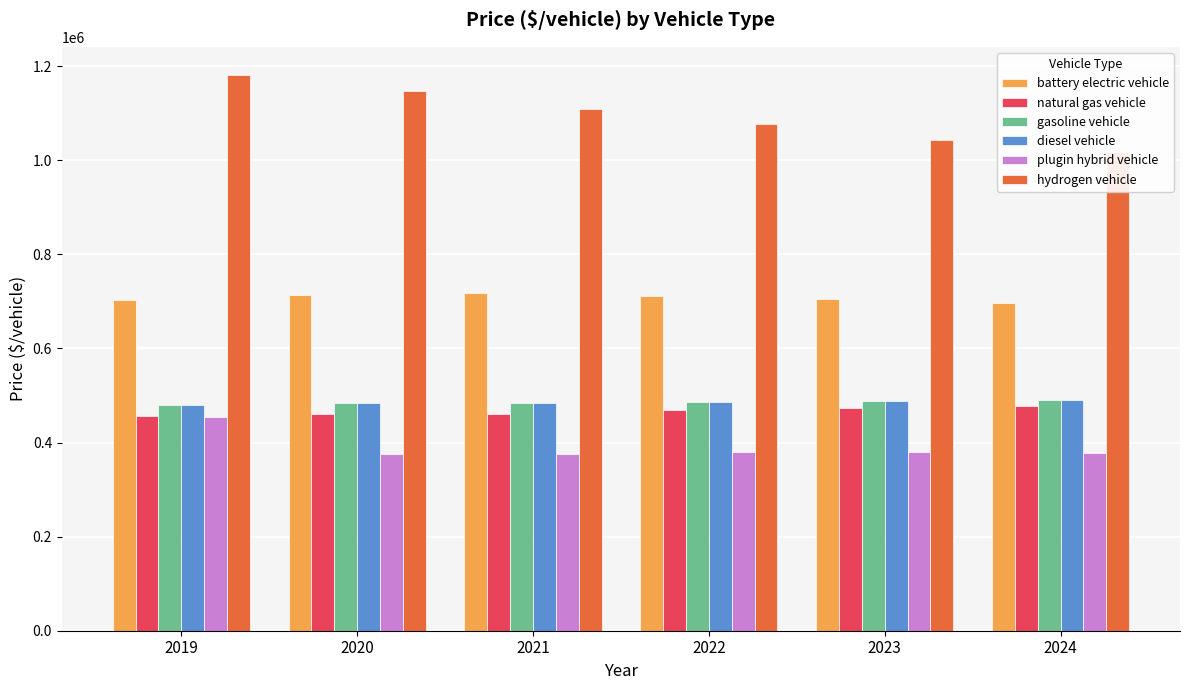

What is the sum of all gasoline vehicle values?

2913873.8